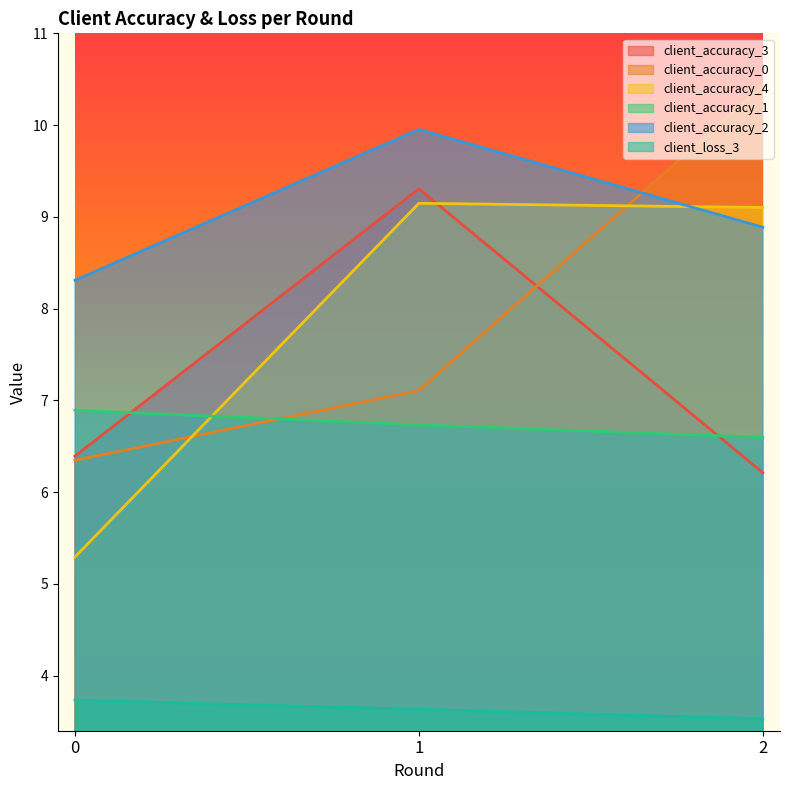

Which series has the largest total across all categories?

client_accuracy_2